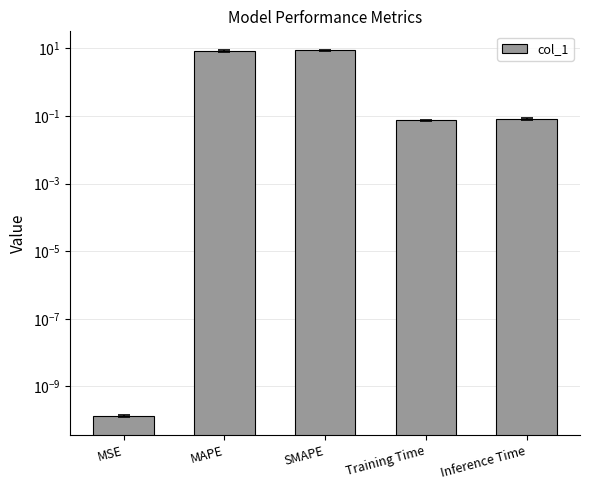

Is it true that the value at Training Time is 0.0?

False